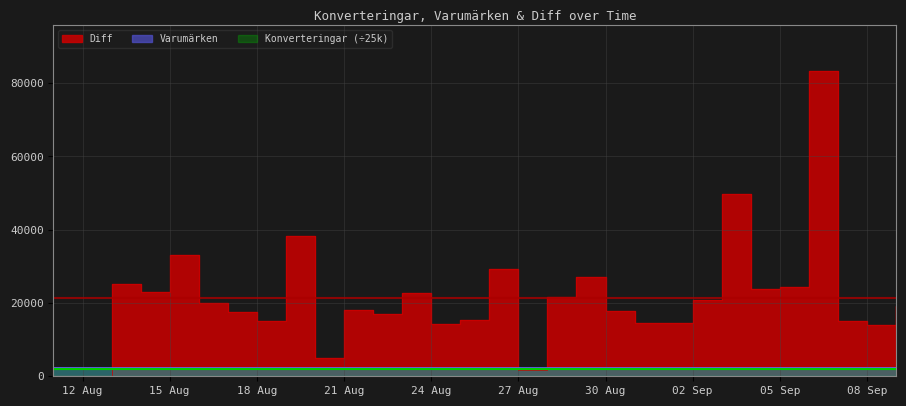

In Diff, how many points are higher than both neighbors (excluding endpoints)?

9